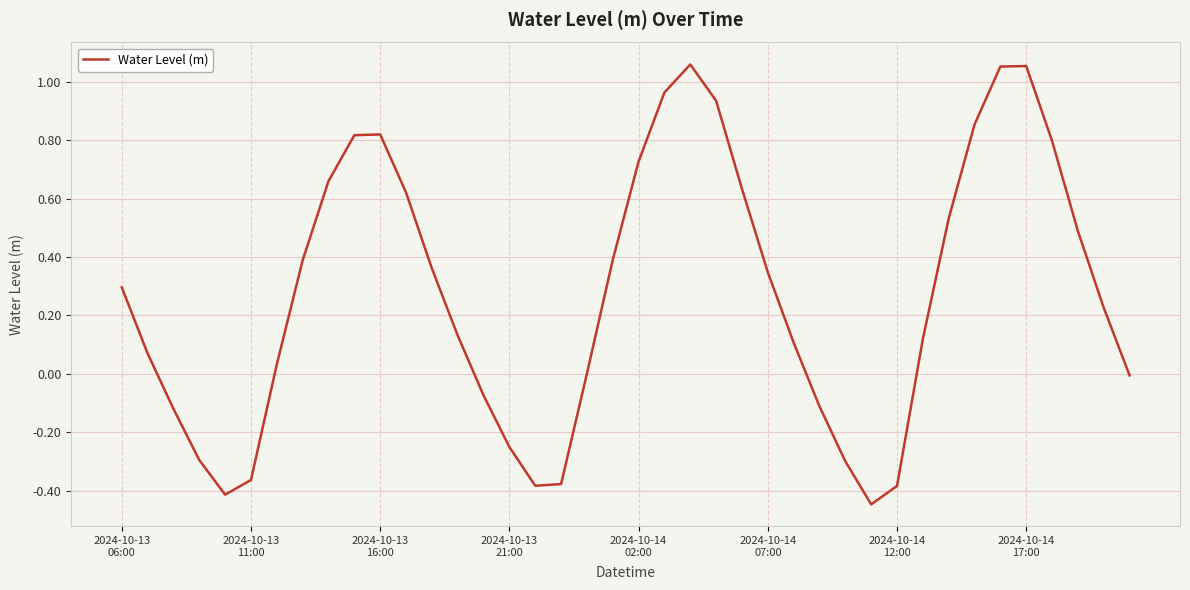

What is the difference between the maximum and minimum values?

1.5